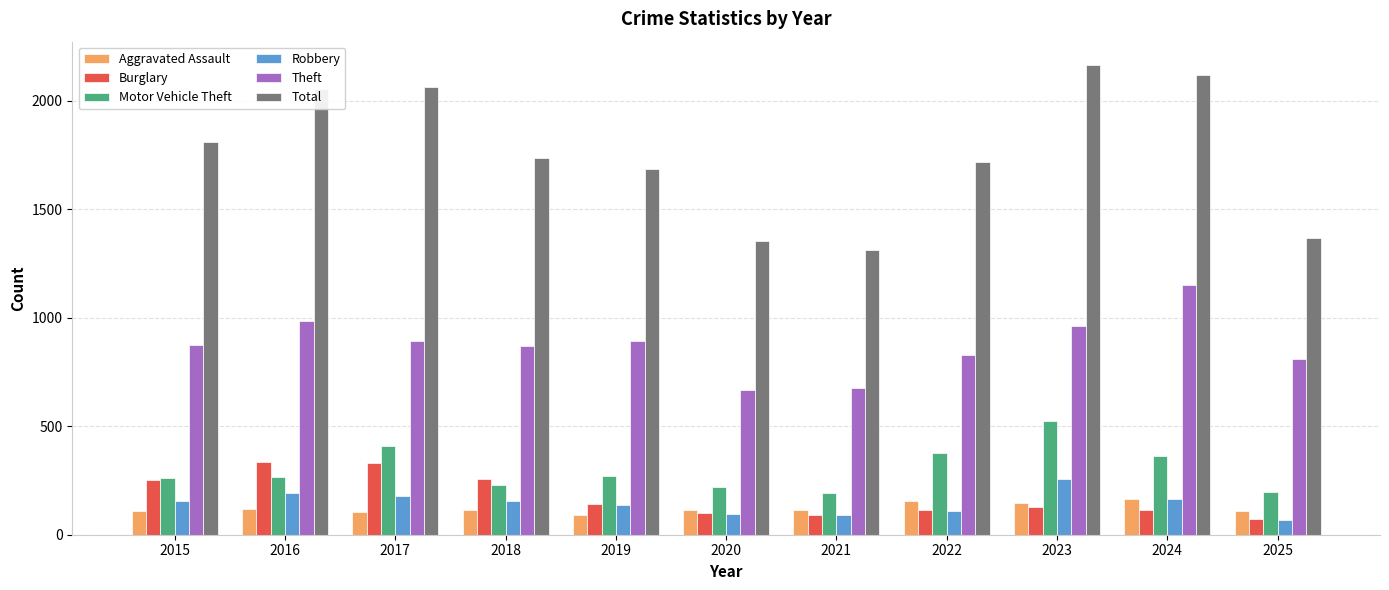

What is the highest value of the Aggravated Assault series?

166